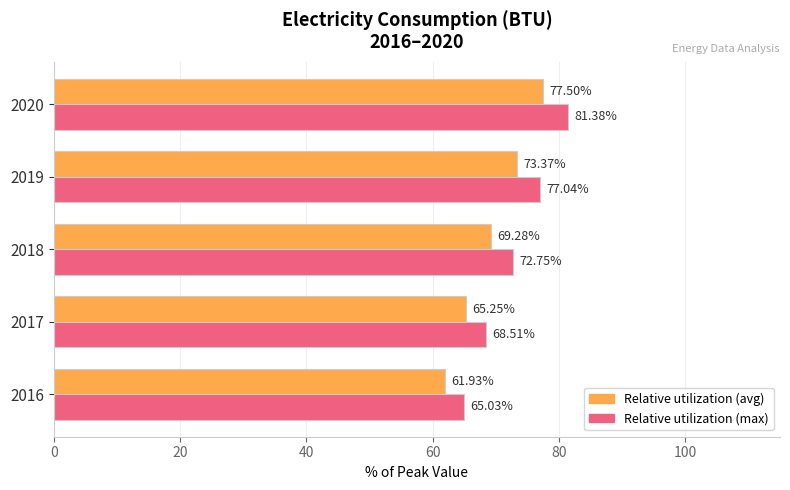

At which category is the sum across all series the highest?

2020